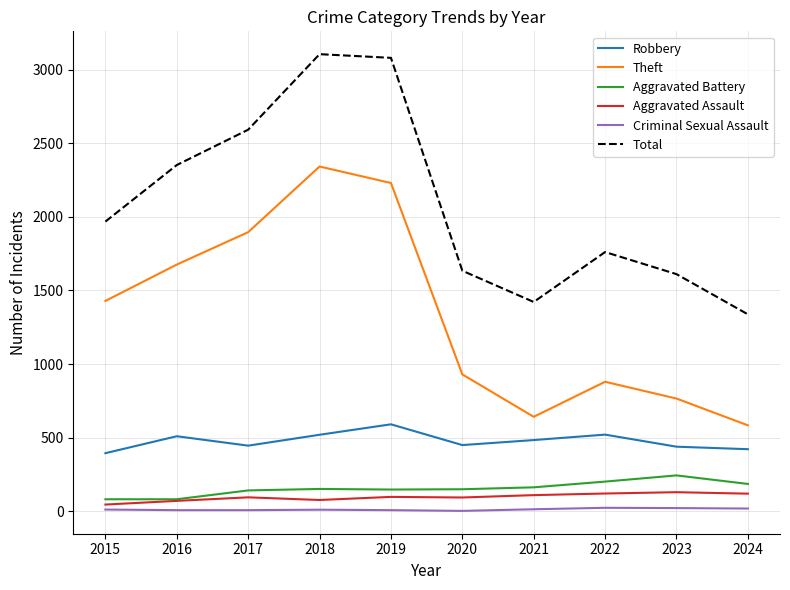

True or false: Criminal Sexual Assault and Total intersect in this chart.

False